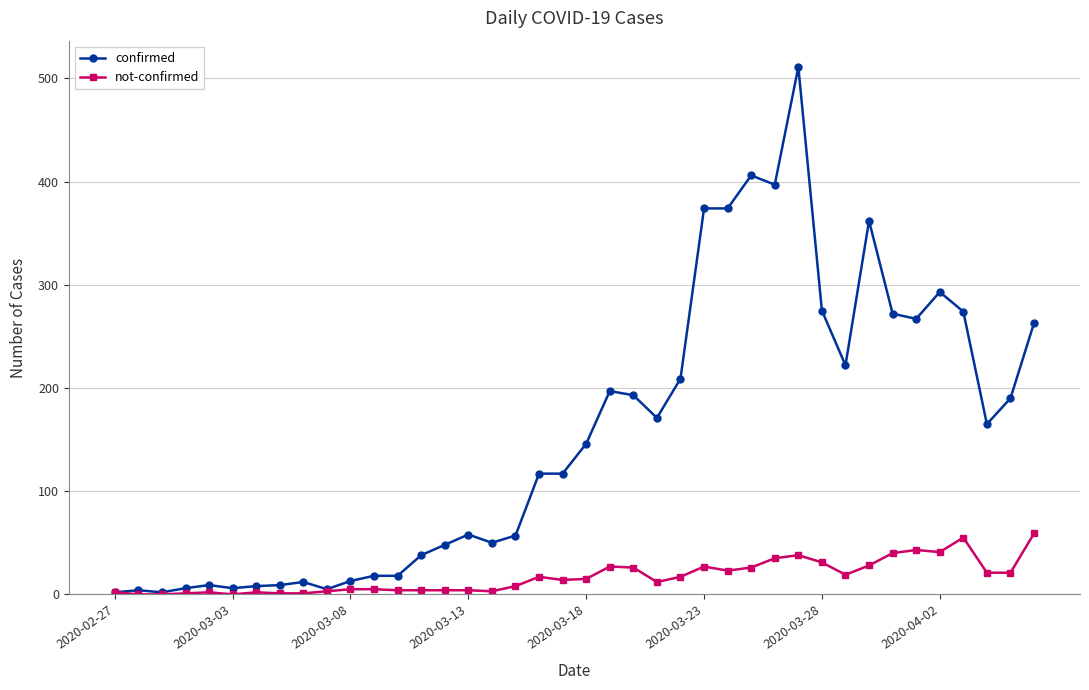

What is the sum of all confirmed values?

6158